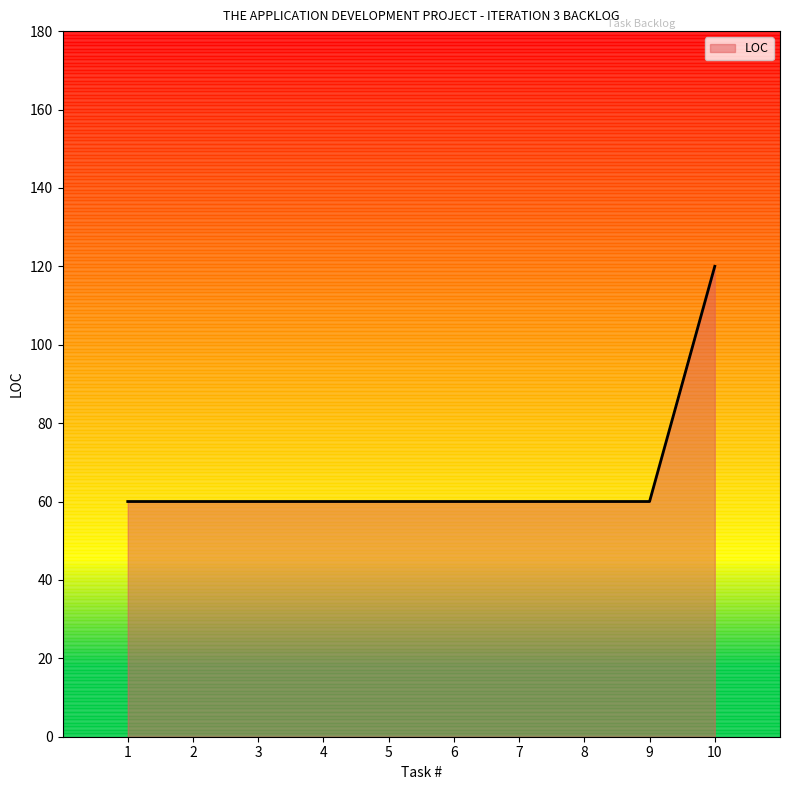

What is the smallest value displayed?

60